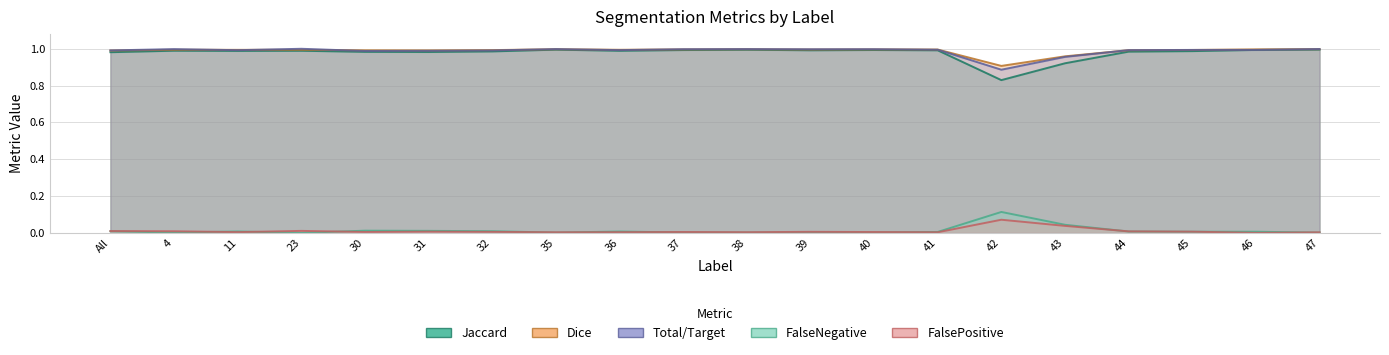

Where is FalsePositive nearest to the value 0?

46